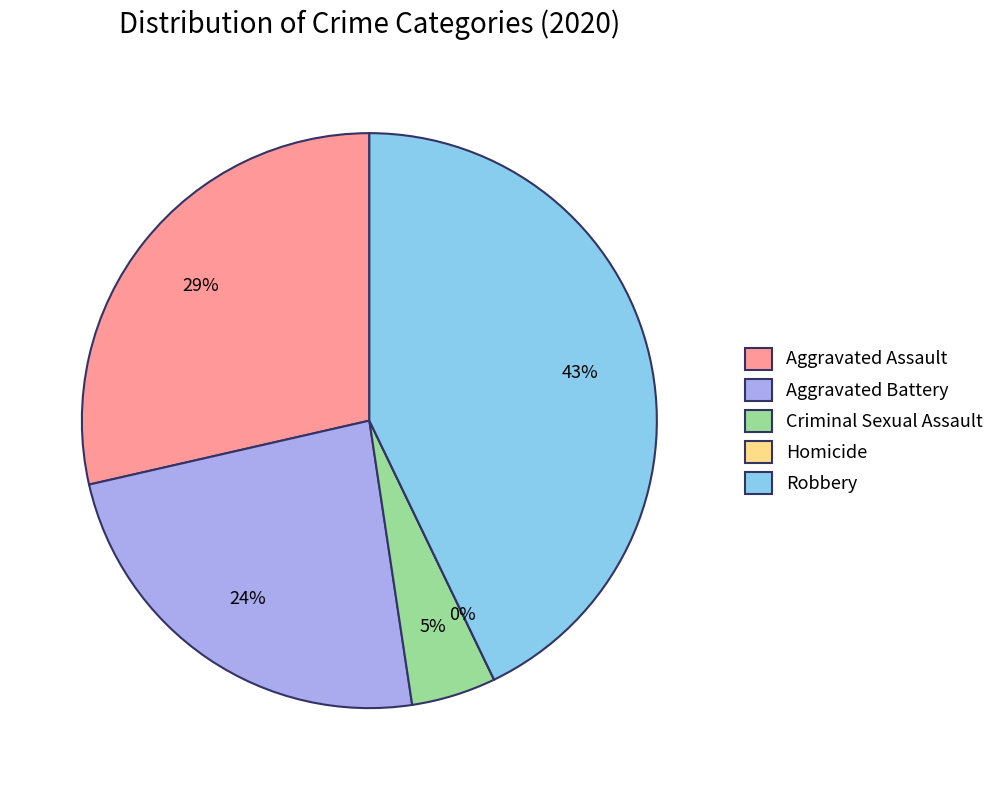

True or false: Aggravated Assault accounts for 36% of the total.

False